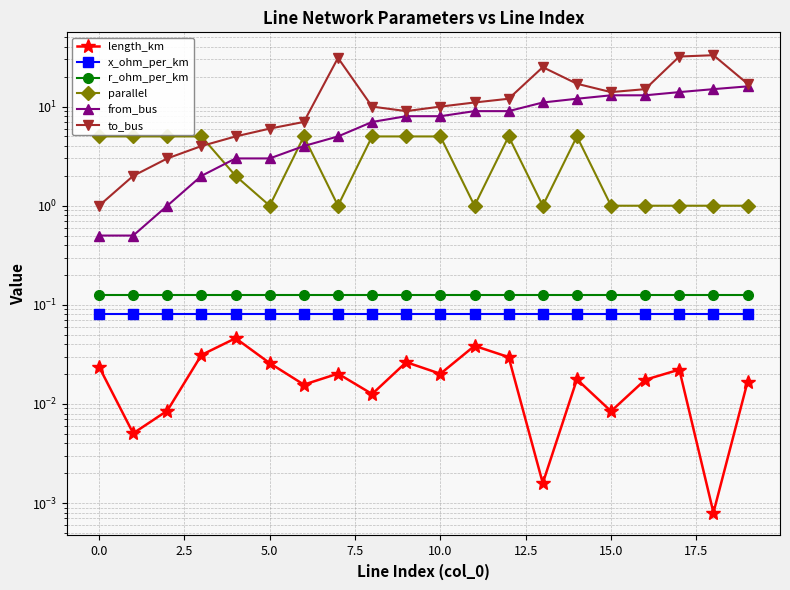

The value of x_ohm_per_km at 15 is 0.1. True or false?

True